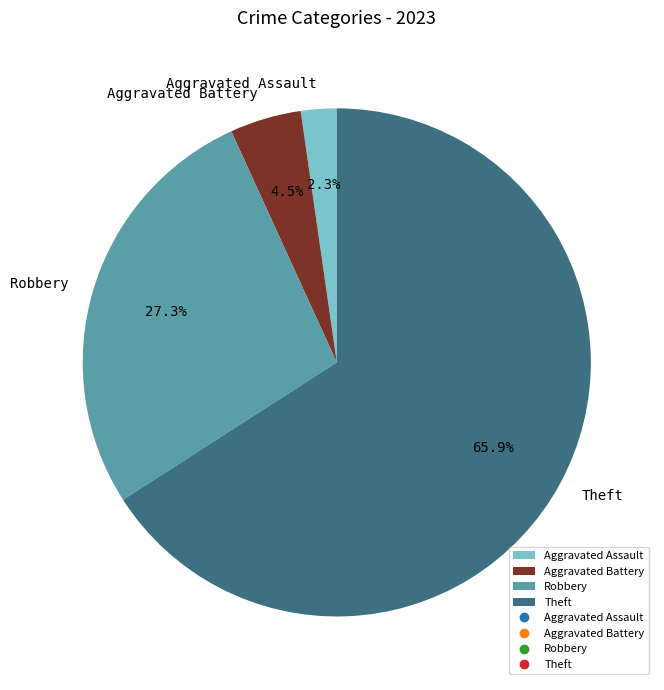

What percentage is the Theft slice, to the nearest percent?

66%